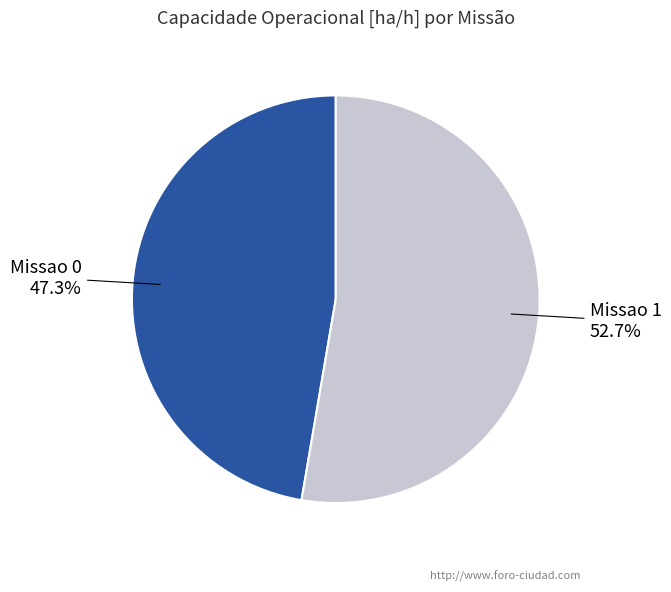

How many segments does this pie chart have?

2